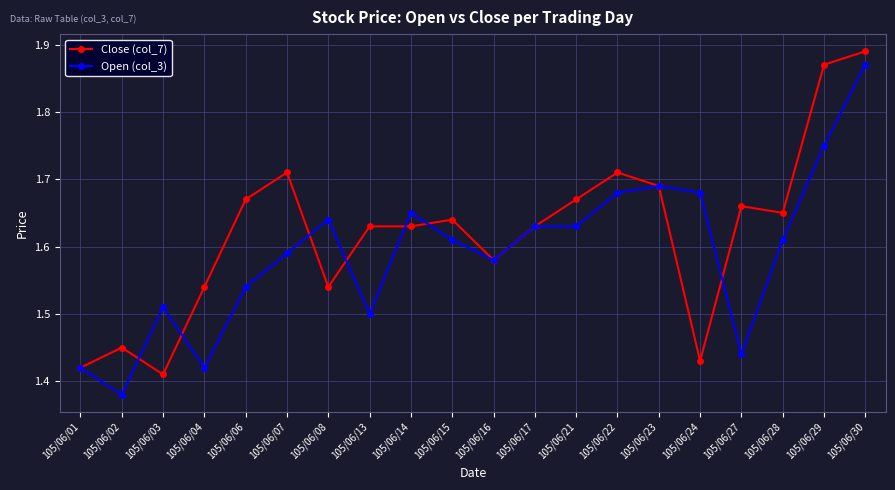

Which category has the highest value in the Close (col_7) series?

105/06/30